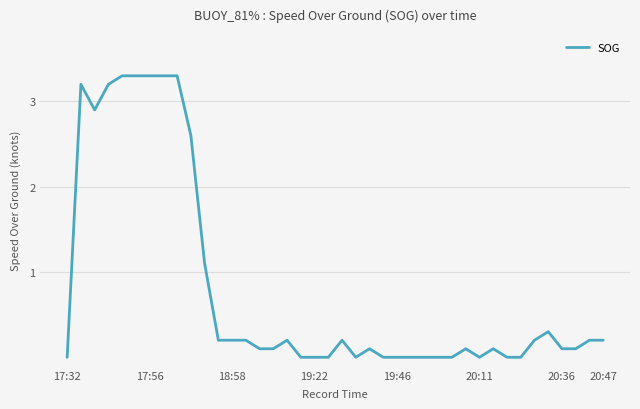

What is the difference between the maximum and minimum values?

3.3